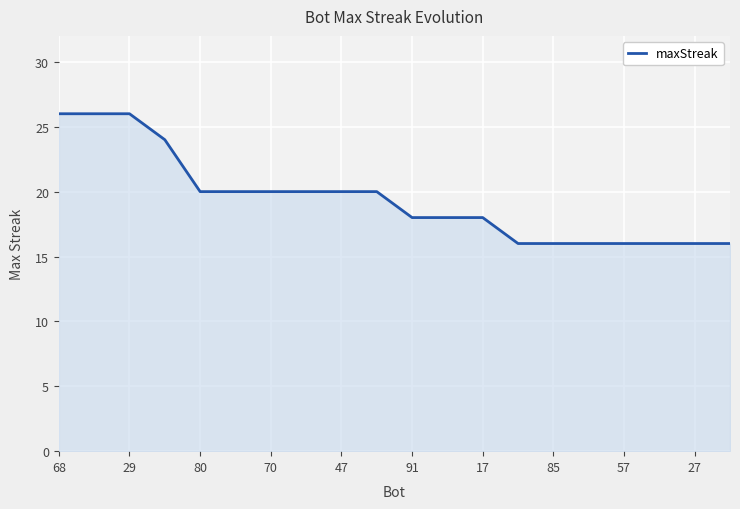

What is the difference between the maximum and minimum values?

10